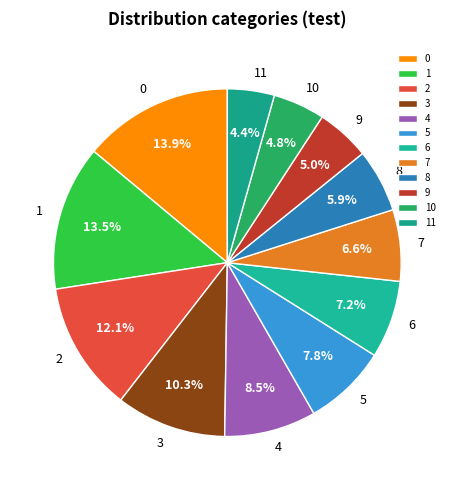

What portion of the pie excludes 11?

95.6%